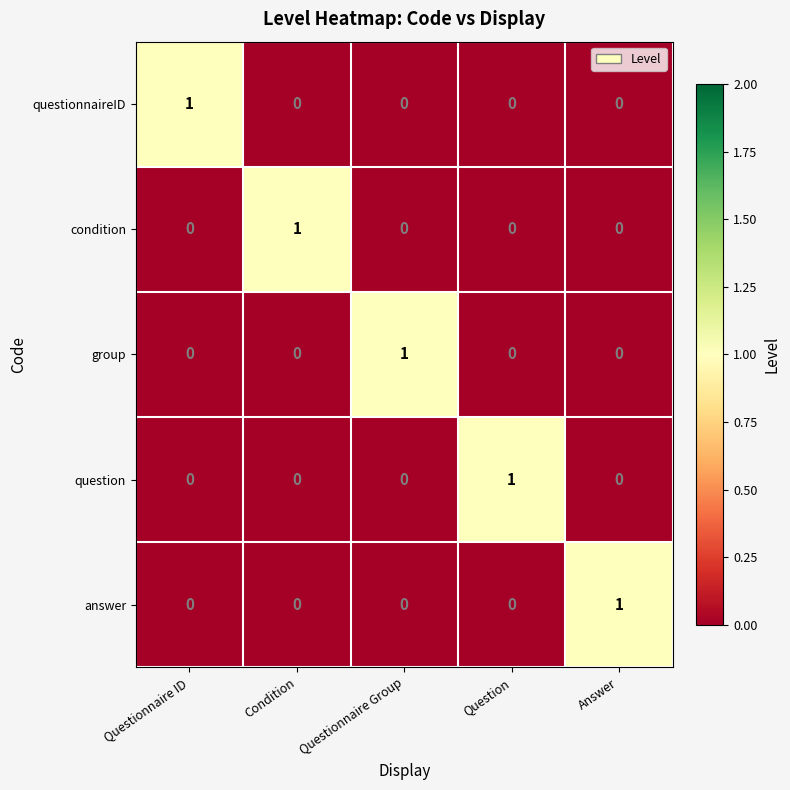

How many positive values does the group series have?

1